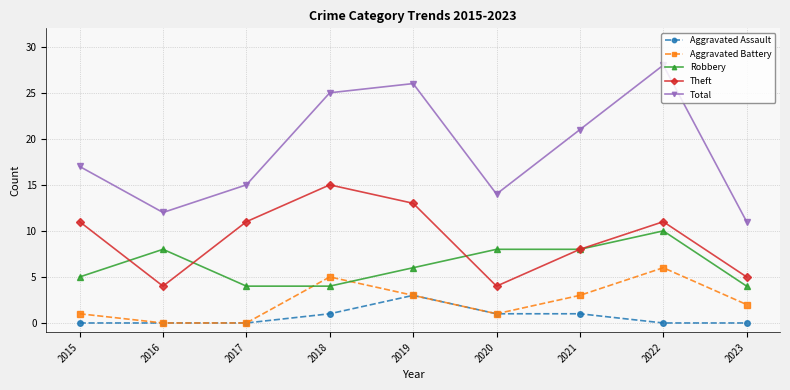

At which category does the chart reach its peak across all series?

2022